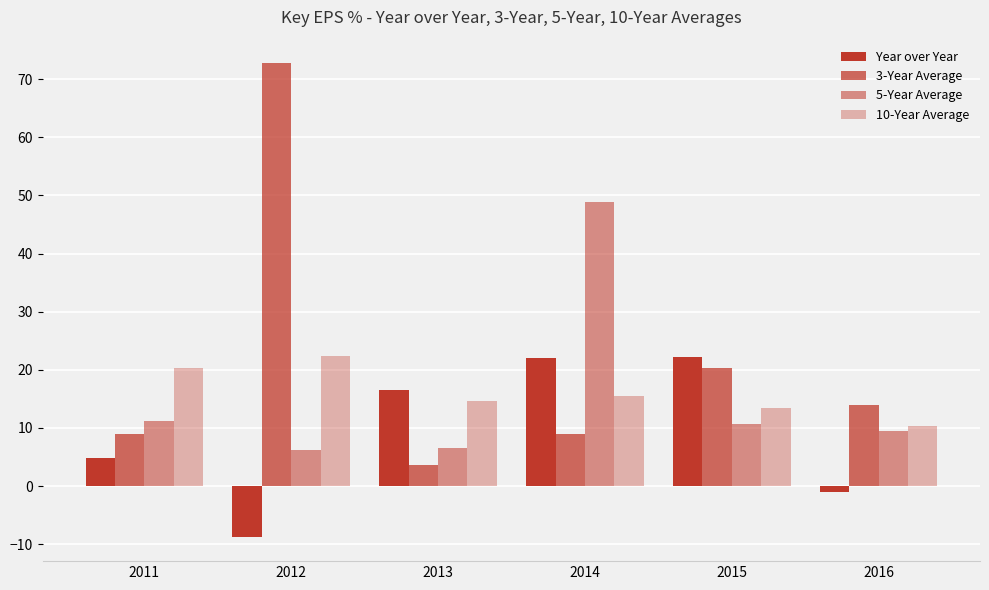

How many bars are there in each group?

4